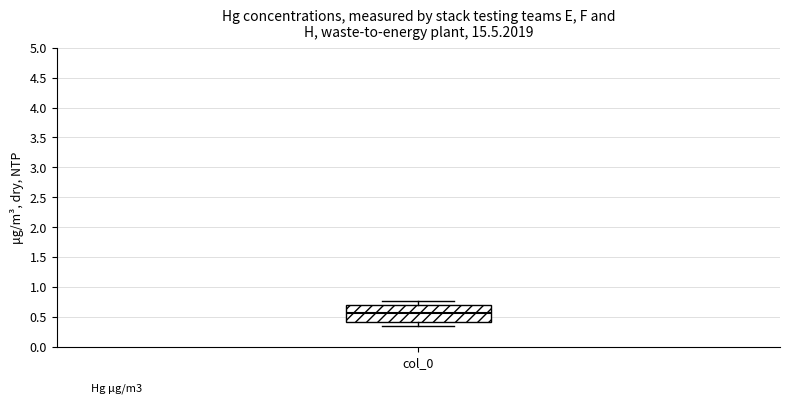

Read this box plot against the y-axis: the position of the median line, the range covered by the box, and the ends of both whiskers. The values are not printed on the chart, so give them approximately, as read against the axis.

median 0.55, box 0.40 to 0.70, whiskers 0.35 to 0.75